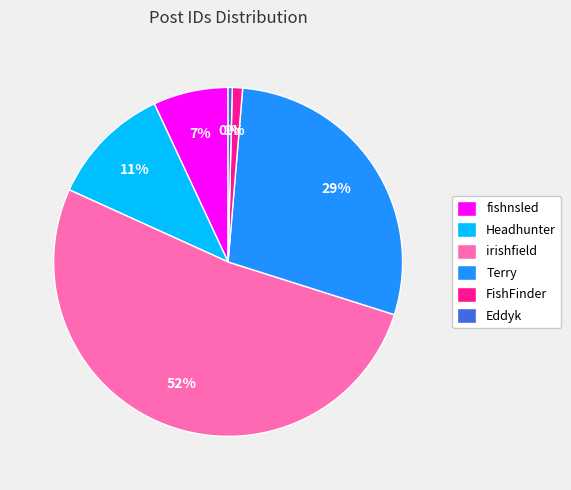

What is the largest slice in the pie chart?

irishfield